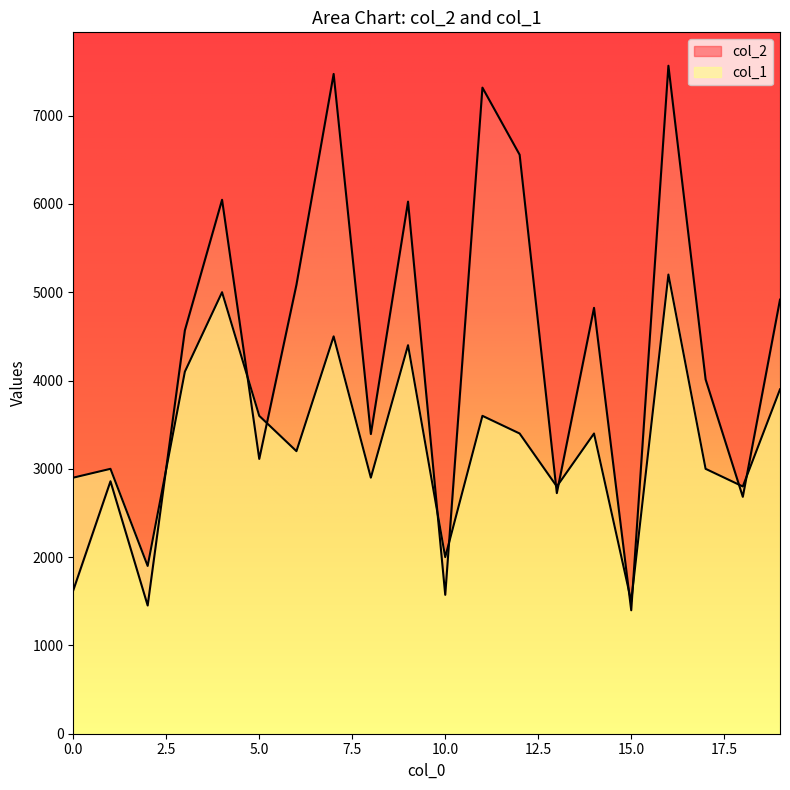

What is the average value of the col_2 series?

4260